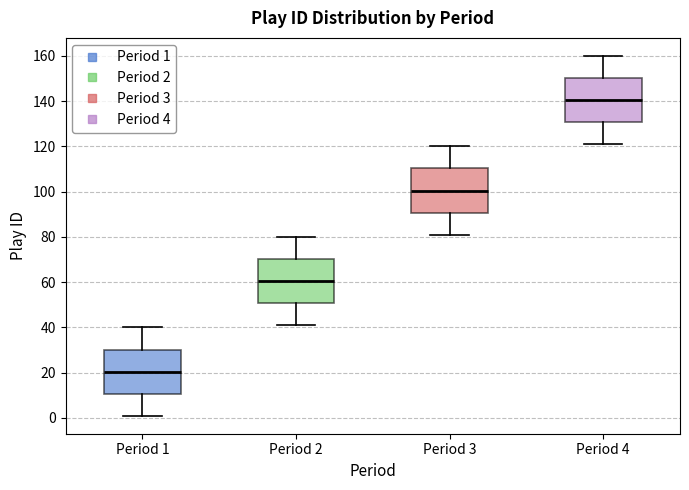

Reading left to right, transcribe this box plot: for each box, give where its median line is, the range the box spans, and where its two whiskers end, as read against the y-axis. The values are not printed on the chart, so give them approximately, as read against the axis.

Period 1: median 20, box 10 to 30, whiskers 2 to 40
Period 2: median 60, box 50 to 70, whiskers 42 to 80
Period 3: median 100, box 90 to 110, whiskers 82 to 120
Period 4: median 140, box 130 to 150, whiskers 122 to 160